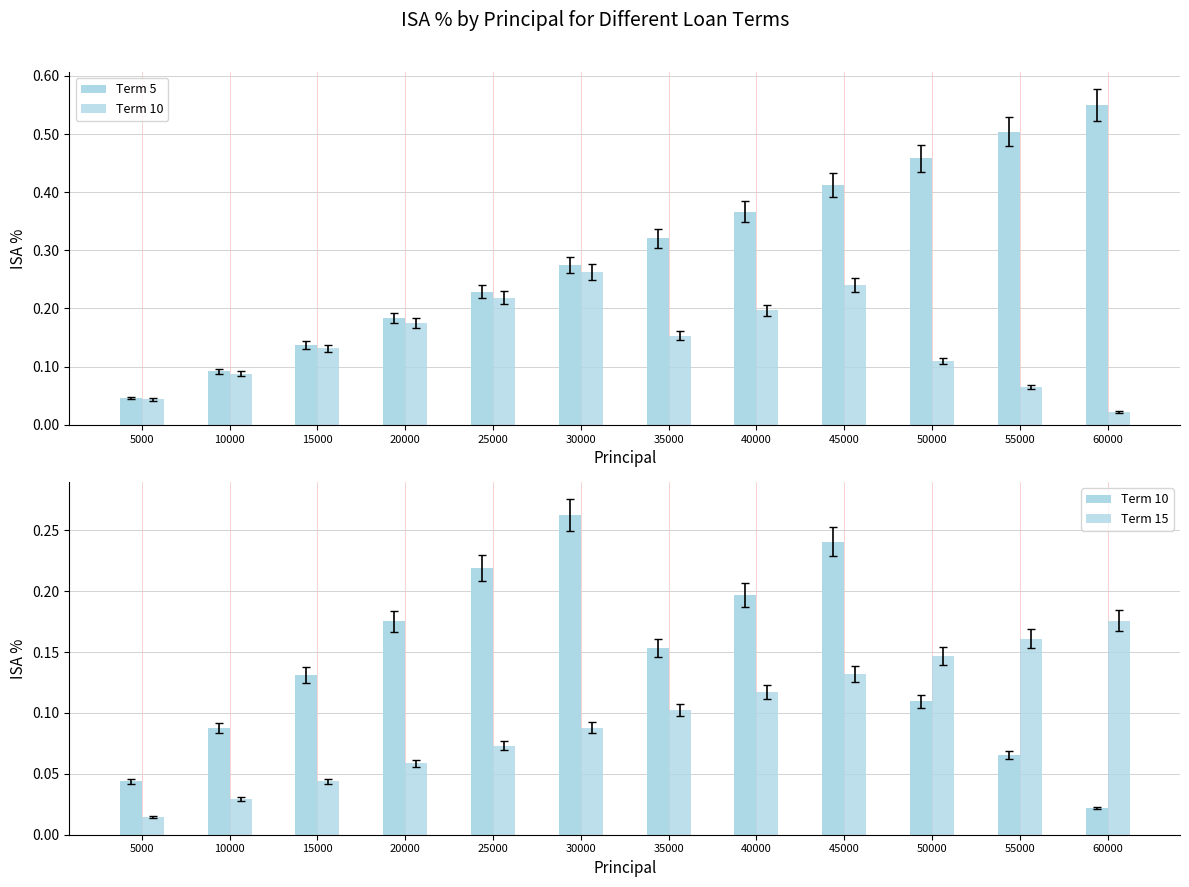

What is the maximum value for Term 10?

0.3